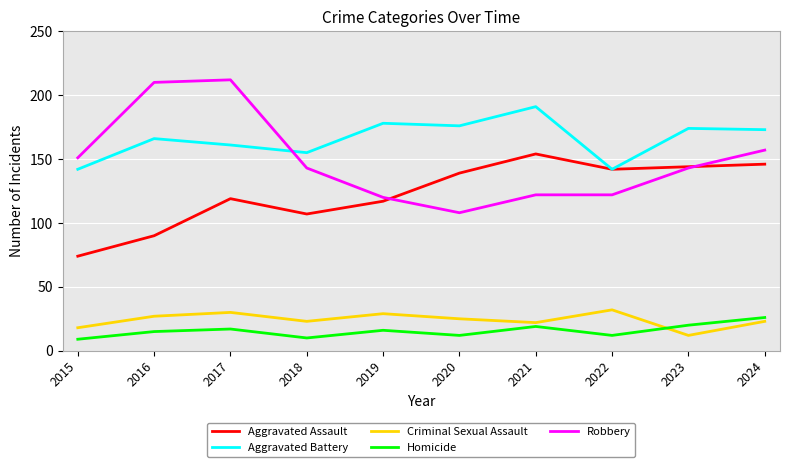

True or false: Robbery and Homicide cross at least once.

False